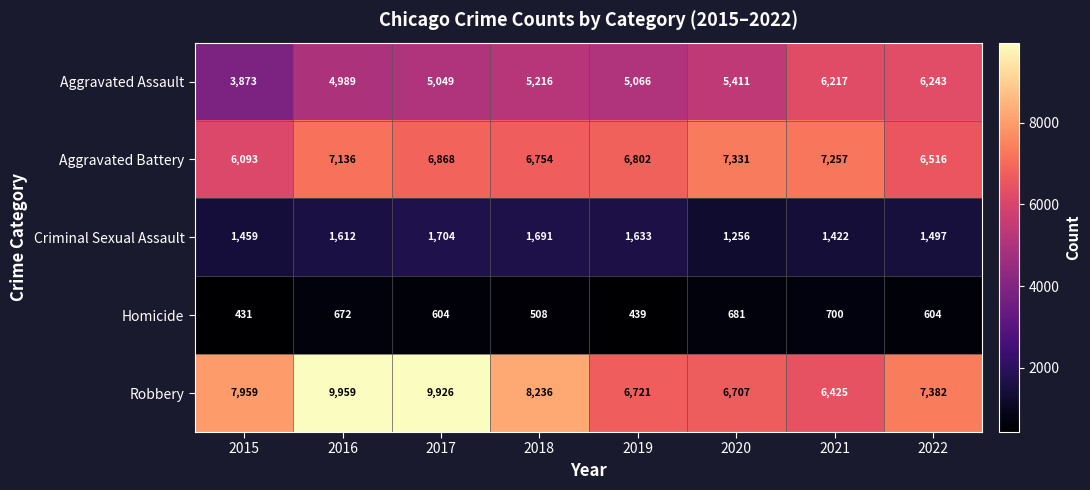

At how many categories does at least one series exceed 3108?

8